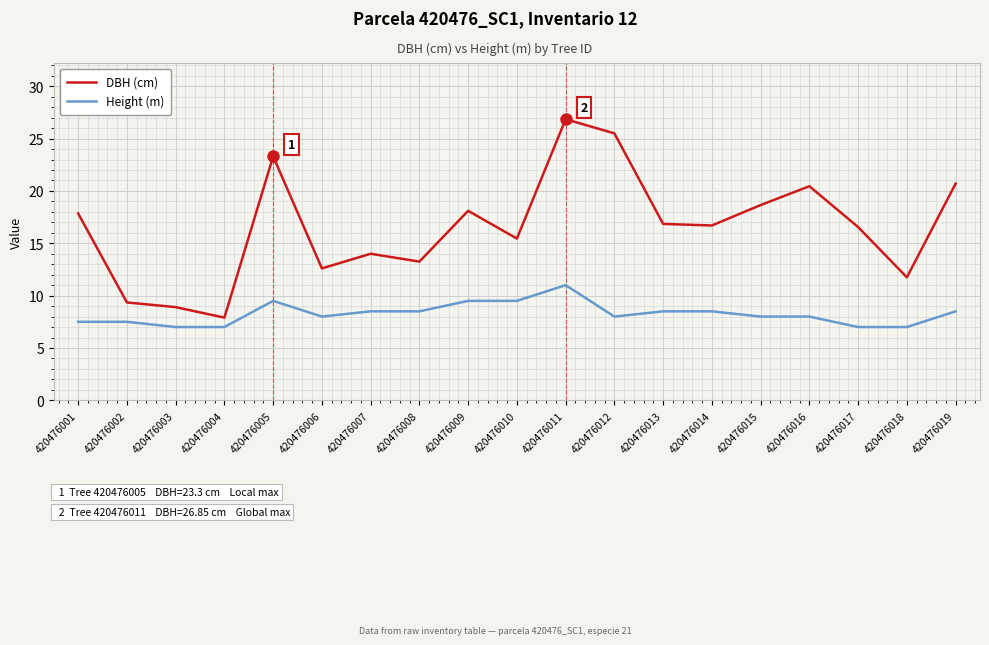

Which category has the highest value in the Height (m) series?

420476011